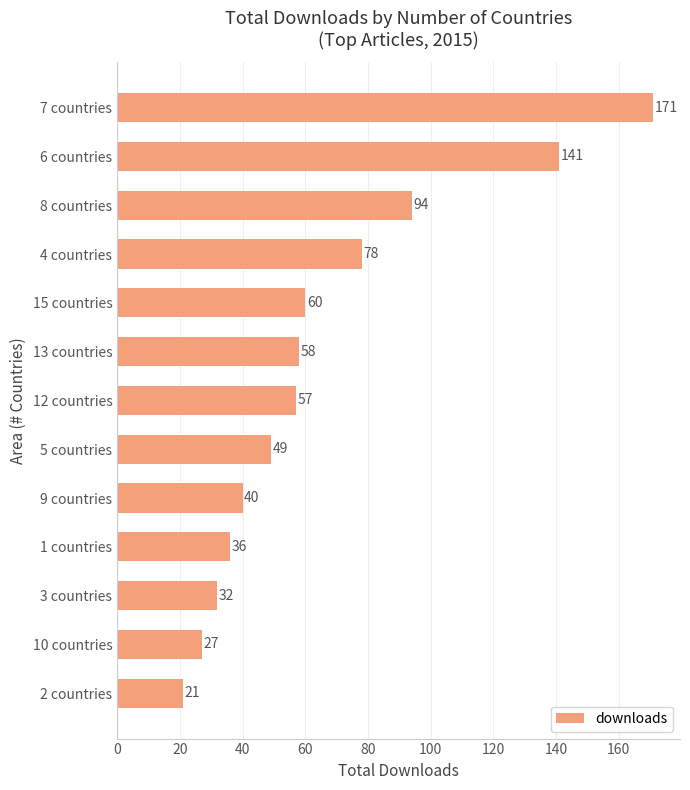

What is the value of the 4th bar from the top?

78